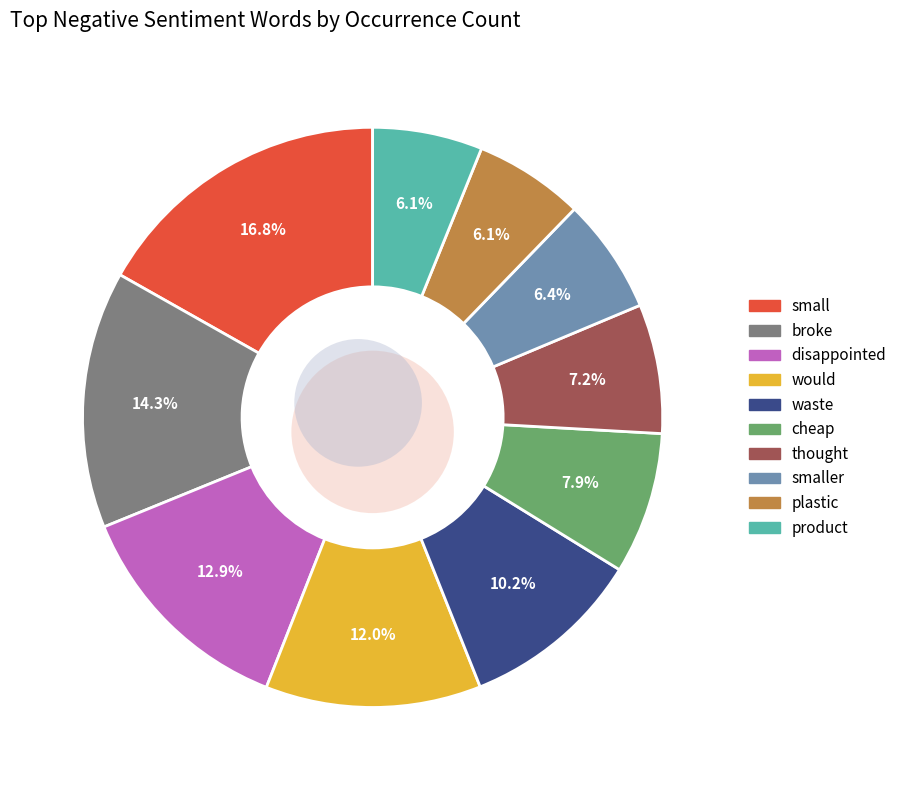

Which category has the biggest portion of the pie?

small